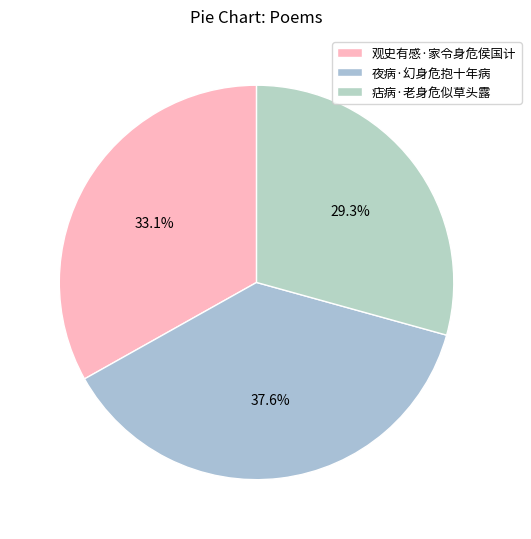

True or false: 痁病·老身危似草头露 accounts for 18% of the total.

False